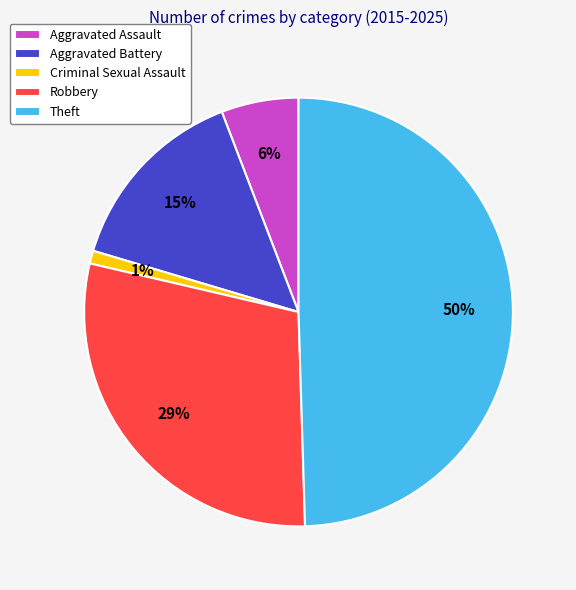

Rank the categories by value from highest to lowest.

Theft, Robbery, Aggravated Battery, Aggravated Assault, Criminal Sexual Assault